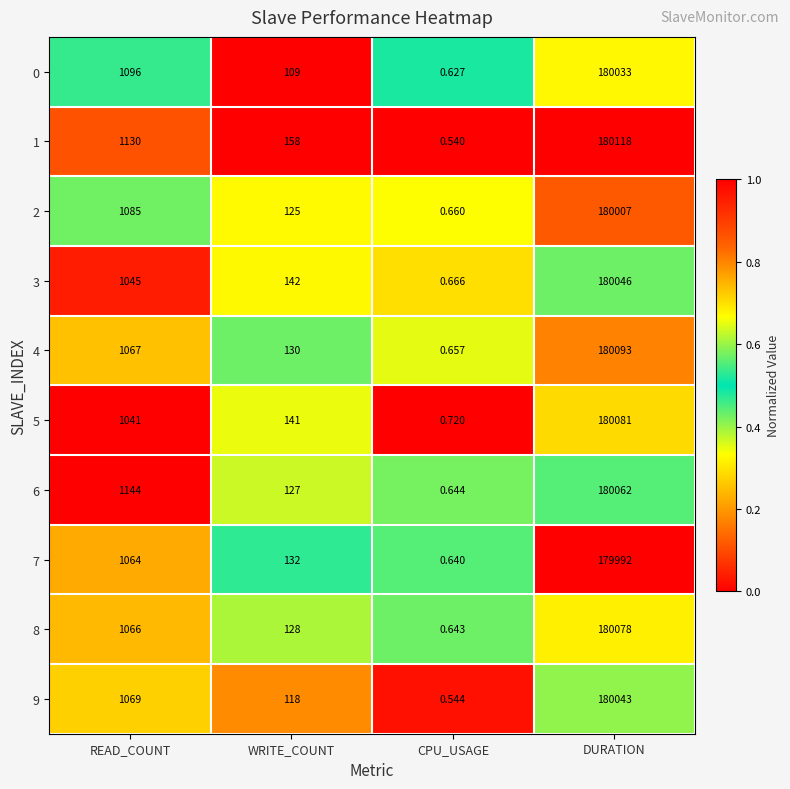

Where is 2 nearest to the value 90003?

READ_COUNT